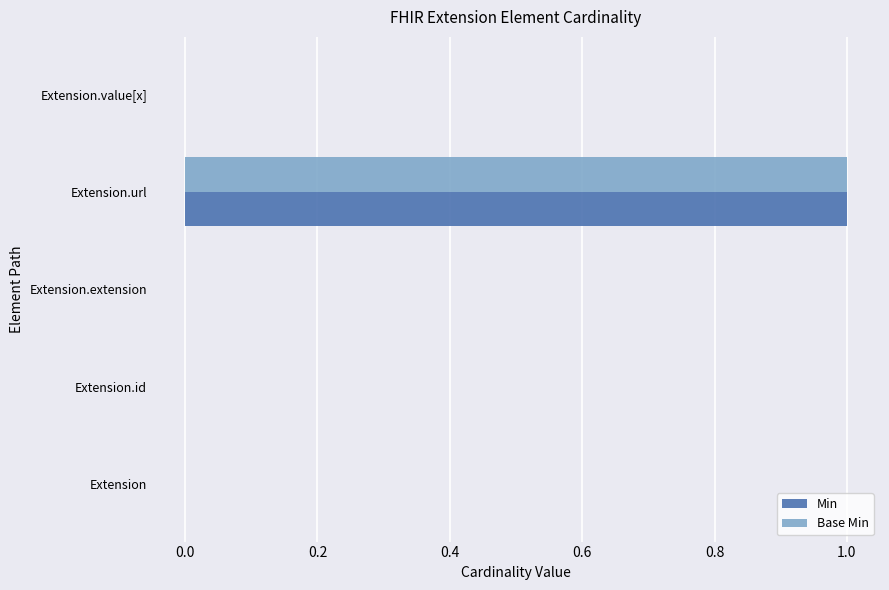

Is it true that Base Min equals 0 at Extension.extension?

True